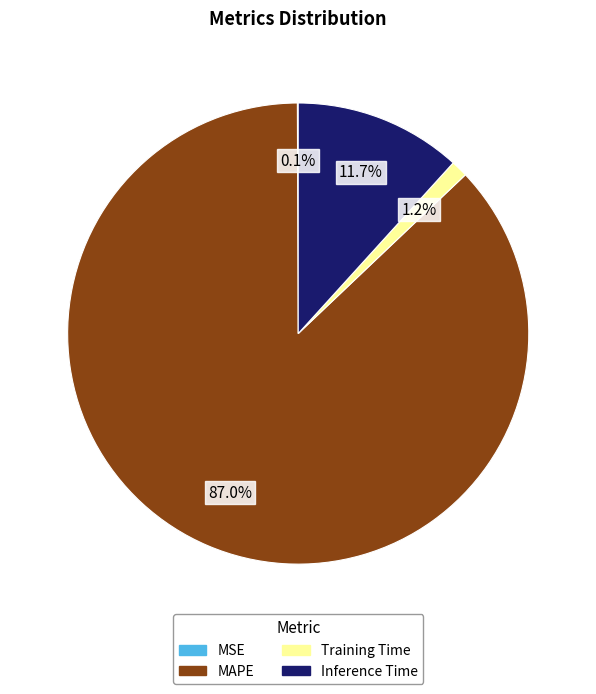

Which has a higher value, Training Time or Inference Time?

Inference Time